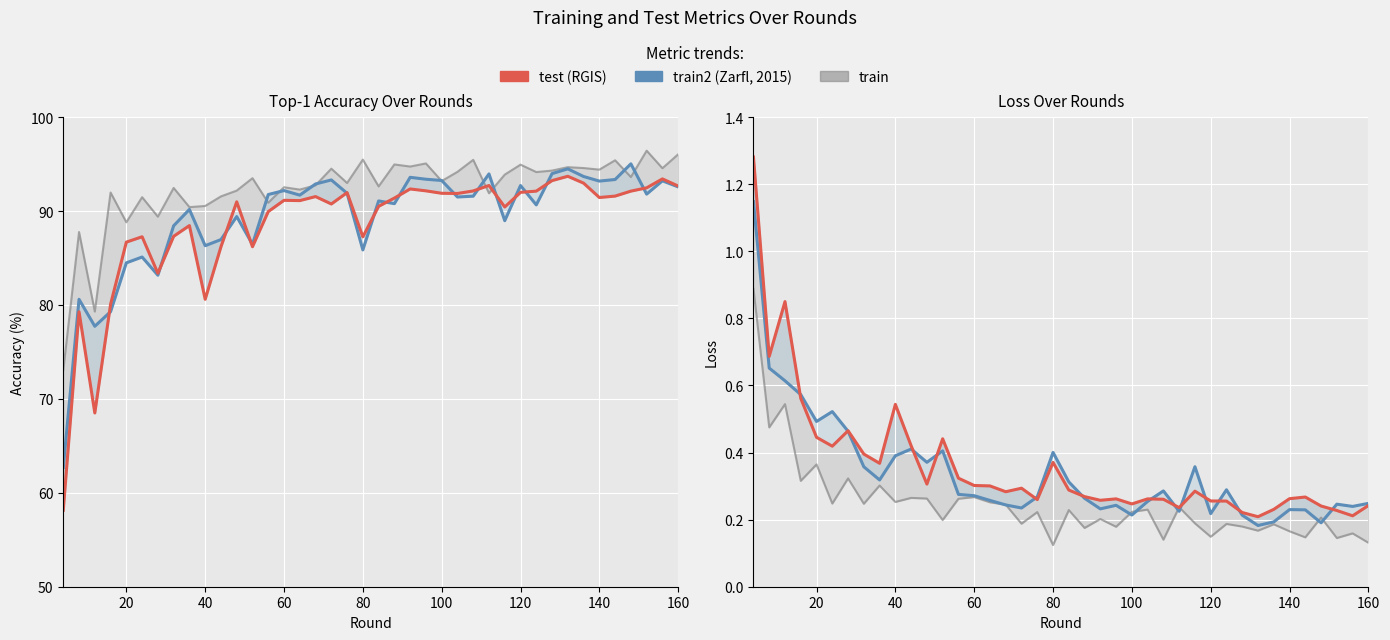

Is it true that test_loss equals 0.0 at 37?

False